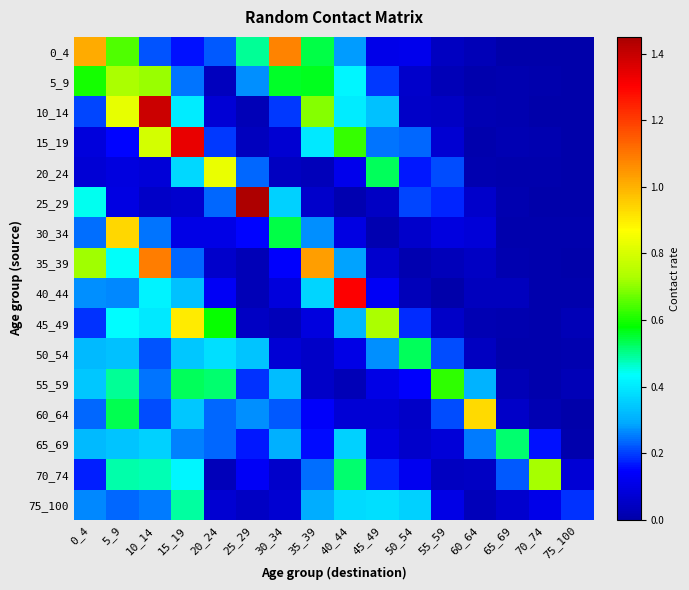

Reading left to right, transcribe all the data shown in this chart.

0_4: 0_4=1.0	5_9=0.7	10_14=0.2	15_19=0.2	20_24=0.2	25_29=0.5	30_34=1.1	35_39=0.5	40_44=0.3	45_49=0.1	50_54=0.1	55_59=0.0	60_64=0.0	65_69=0.0	70_74=0.0	75_100=0.0
5_9: 0_4=0.6	5_9=0.7	10_14=0.7	15_19=0.2	20_24=0.0	25_29=0.3	30_34=0.6	35_39=0.6	40_44=0.4	45_49=0.2	50_54=0.1	55_59=0.0	60_64=0.0	65_69=0.0	70_74=0.0	75_100=0.0
10_14: 0_4=0.2	5_9=0.8	10_14=1.4	15_19=0.4	20_24=0.1	25_29=0.0	30_34=0.2	35_39=0.7	40_44=0.4	45_49=0.3	50_54=0.1	55_59=0.0	60_64=0.0	65_69=0.0	70_74=0.0	75_100=0.0
15_19: 0_4=0.1	5_9=0.1	10_14=0.8	15_19=1.3	20_24=0.2	25_29=0.0	30_34=0.1	35_39=0.4	40_44=0.6	45_49=0.2	50_54=0.2	55_59=0.1	60_64=0.0	65_69=0.0	70_74=0.0	75_100=0.0
20_24: 0_4=0.1	5_9=0.1	10_14=0.1	15_19=0.4	20_24=0.8	25_29=0.2	30_34=0.0	35_39=0.0	40_44=0.1	45_49=0.5	50_54=0.2	55_59=0.2	60_64=0.0	65_69=0.0	70_74=0.0	75_100=0.0
25_29: 0_4=0.4	5_9=0.1	10_14=0.1	15_19=0.1	20_24=0.2	25_29=1.4	30_34=0.4	35_39=0.1	40_44=0.0	45_49=0.1	50_54=0.2	55_59=0.2	60_64=0.1	65_69=0.0	70_74=0.0	75_100=0.0
30_34: 0_4=0.2	5_9=0.9	10_14=0.2	15_19=0.1	20_24=0.1	25_29=0.2	30_34=0.5	35_39=0.3	40_44=0.1	45_49=0.0	50_54=0.1	55_59=0.1	60_64=0.1	65_69=0.0	70_74=0.0	75_100=0.0
35_39: 0_4=0.7	5_9=0.4	10_14=1.1	15_19=0.2	20_24=0.1	25_29=0.0	30_34=0.1	35_39=1.0	40_44=0.3	45_49=0.1	50_54=0.0	55_59=0.0	60_64=0.0	65_69=0.0	70_74=0.0	75_100=0.0
40_44: 0_4=0.3	5_9=0.3	10_14=0.4	15_19=0.3	20_24=0.1	25_29=0.0	30_34=0.1	35_39=0.4	40_44=1.3	45_49=0.1	50_54=0.0	55_59=0.0	60_64=0.0	65_69=0.0	70_74=0.0	75_100=0.0
45_49: 0_4=0.2	5_9=0.4	10_14=0.4	15_19=0.9	20_24=0.6	25_29=0.1	30_34=0.0	35_39=0.1	40_44=0.3	45_49=0.7	50_54=0.2	55_59=0.1	60_64=0.0	65_69=0.0	70_74=0.0	75_100=0.0
50_54: 0_4=0.3	5_9=0.3	10_14=0.2	15_19=0.3	20_24=0.4	25_29=0.3	30_34=0.1	35_39=0.1	40_44=0.1	45_49=0.3	50_54=0.5	55_59=0.2	60_64=0.0	65_69=0.0	70_74=0.0	75_100=0.0
55_59: 0_4=0.3	5_9=0.5	10_14=0.2	15_19=0.5	20_24=0.5	25_29=0.2	30_34=0.3	35_39=0.1	40_44=0.0	45_49=0.1	50_54=0.1	55_59=0.6	60_64=0.3	65_69=0.0	70_74=0.0	75_100=0.0
60_64: 0_4=0.2	5_9=0.5	10_14=0.2	15_19=0.3	20_24=0.2	25_29=0.3	30_34=0.2	35_39=0.1	40_44=0.1	45_49=0.1	50_54=0.1	55_59=0.2	60_64=0.9	65_69=0.1	70_74=0.0	75_100=0.0
65_69: 0_4=0.3	5_9=0.3	10_14=0.4	15_19=0.3	20_24=0.2	25_29=0.2	30_34=0.3	35_39=0.2	40_44=0.4	45_49=0.1	50_54=0.1	55_59=0.1	60_64=0.3	65_69=0.5	70_74=0.2	75_100=0.0
70_74: 0_4=0.2	5_9=0.5	10_14=0.5	15_19=0.4	20_24=0.0	25_29=0.1	30_34=0.1	35_39=0.2	40_44=0.5	45_49=0.2	50_54=0.1	55_59=0.0	60_64=0.1	65_69=0.2	70_74=0.7	75_100=0.1
75_100: 0_4=0.3	5_9=0.2	10_14=0.3	15_19=0.5	20_24=0.1	25_29=0.0	30_34=0.1	35_39=0.3	40_44=0.4	45_49=0.4	50_54=0.4	55_59=0.1	60_64=0.0	65_69=0.1	70_74=0.1	75_100=0.2